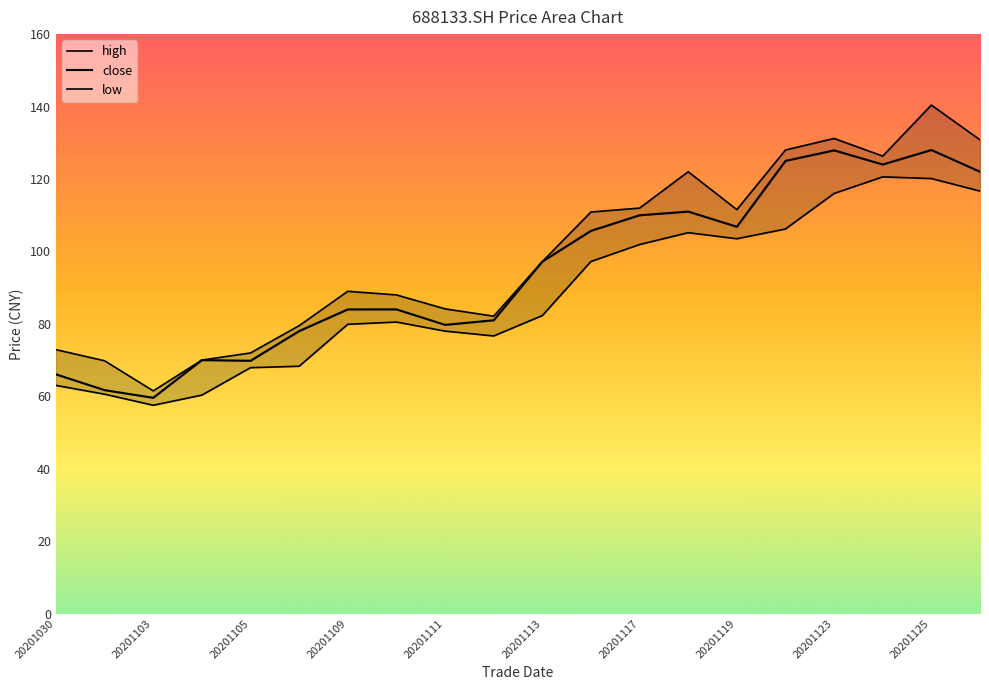

Reading left to right, transcribe all the data shown in this chart.

close: 20201030=66.1	20201102=61.7	20201103=59.6	20201104=70.0	20201105=69.8	20201106=78.0	20201109=84.0	20201110=84.0	20201111=79.7	20201112=81.0	20201113=97.2	20201116=105.7	20201117=110.0	20201118=111.0	20201119=106.8	20201120=125.0	20201123=127.9	20201124=124.0	20201125=128.0	20201126=122.0
high: 20201030=72.9	20201102=69.8	20201103=61.5	20201104=70.0	20201105=72.0	20201106=79.5	20201109=89.0	20201110=88.0	20201111=84.1	20201112=82.1	20201113=97.2	20201116=110.9	20201117=112.0	20201118=122.0	20201119=111.5	20201120=128.0	20201123=131.2	20201124=126.3	20201125=140.4	20201126=130.8
low: 20201030=63.0	20201102=60.6	20201103=57.5	20201104=60.3	20201105=67.9	20201106=68.3	20201109=79.9	20201110=80.5	20201111=78.0	20201112=76.7	20201113=82.3	20201116=97.2	20201117=101.9	20201118=105.2	20201119=103.5	20201120=106.2	20201123=116.0	20201124=120.6	20201125=120.1	20201126=116.7